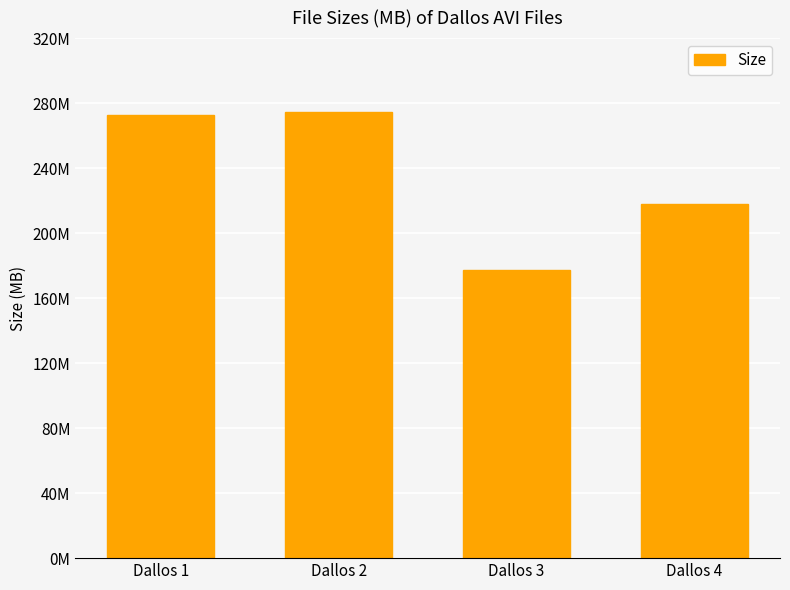

Which has a higher value, Dallos 1 or Dallos 4?

Dallos 1